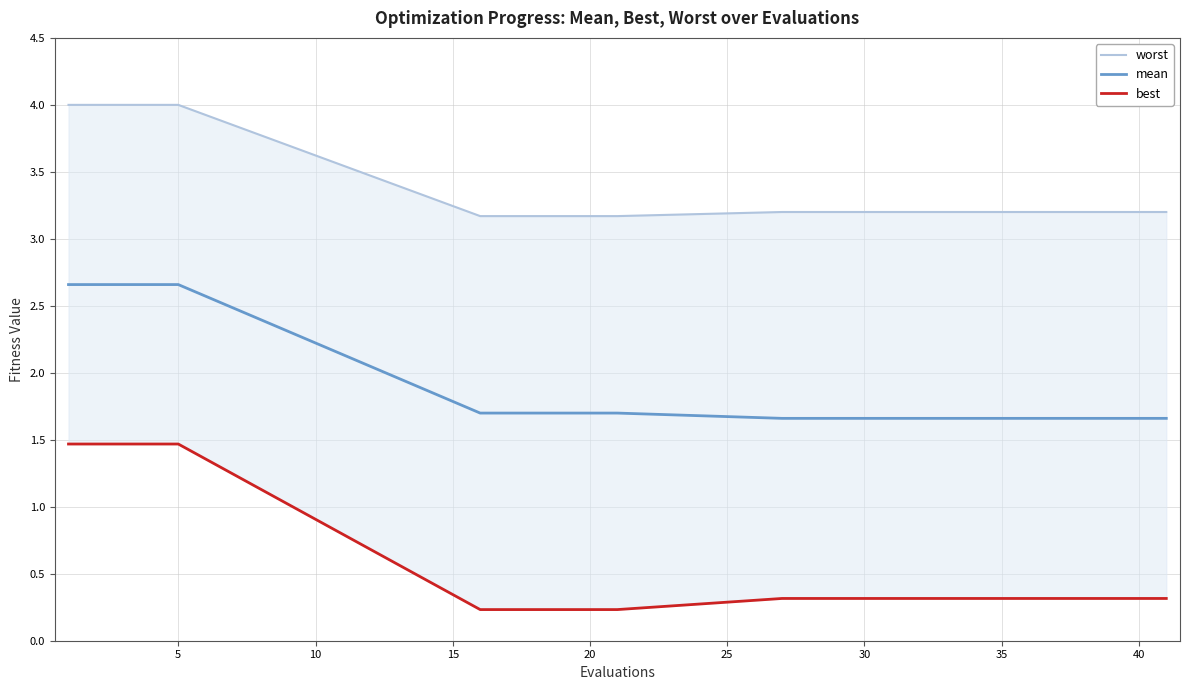

True or false: worst has more than 0 points higher than both neighbors.

False